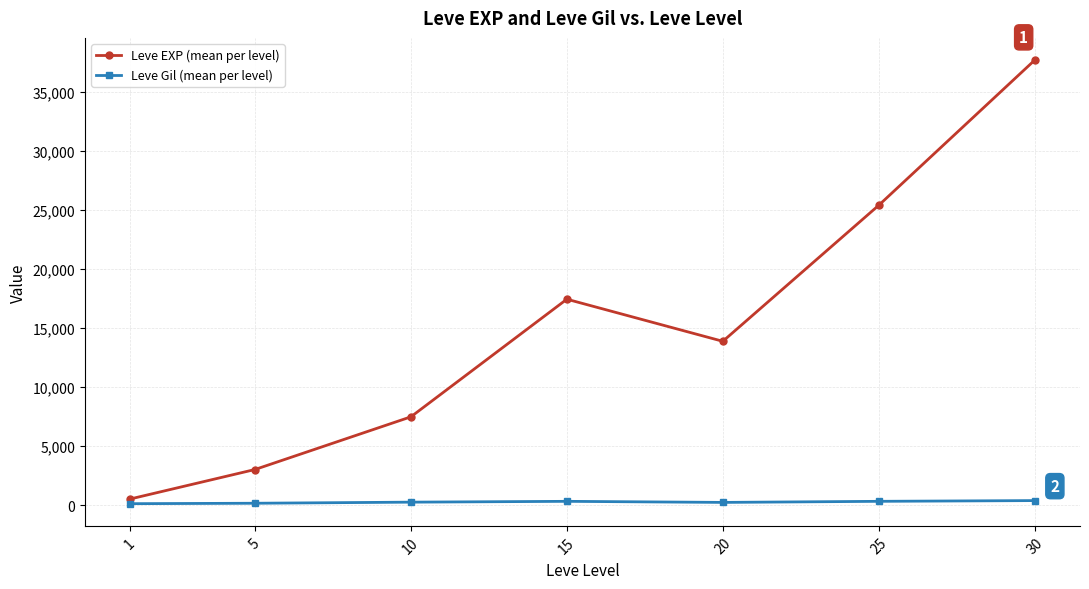

Where is the first local maximum for Leve EXP (mean per level)?

15